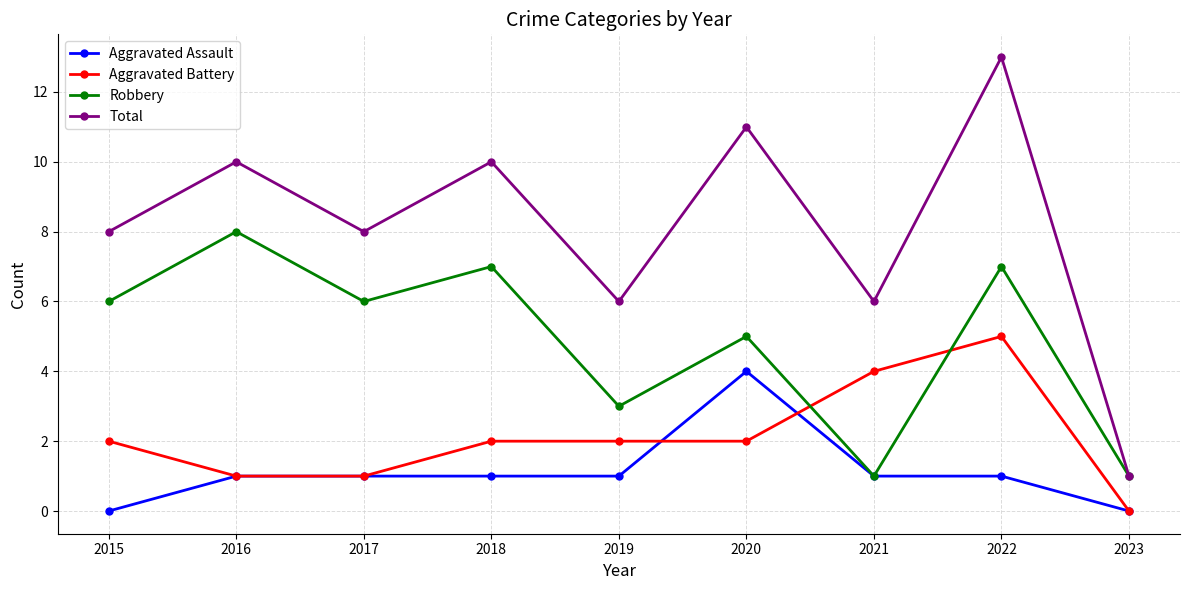

How many lines are shown in the chart?

4